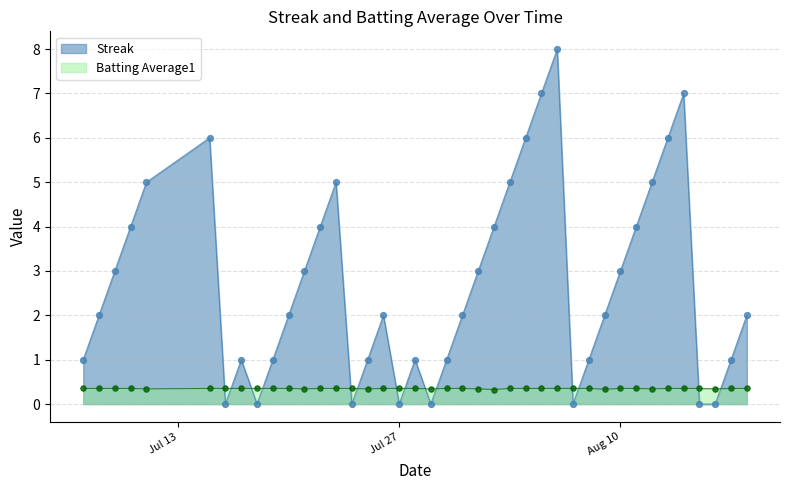

Which series reaches the maximum Y coordinate?

Streak